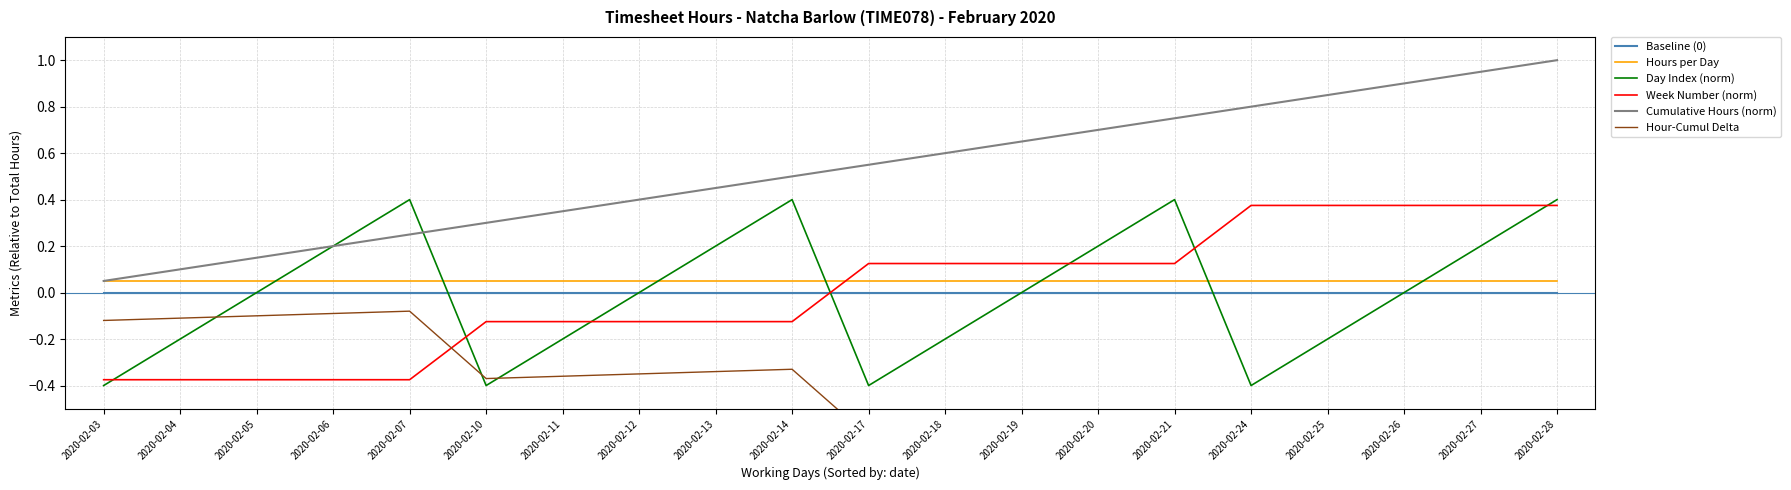

Is the value of Hour-Cumul Delta at 2020-02-12 greater than the value of Day Index (norm) at 2020-02-17?

Yes